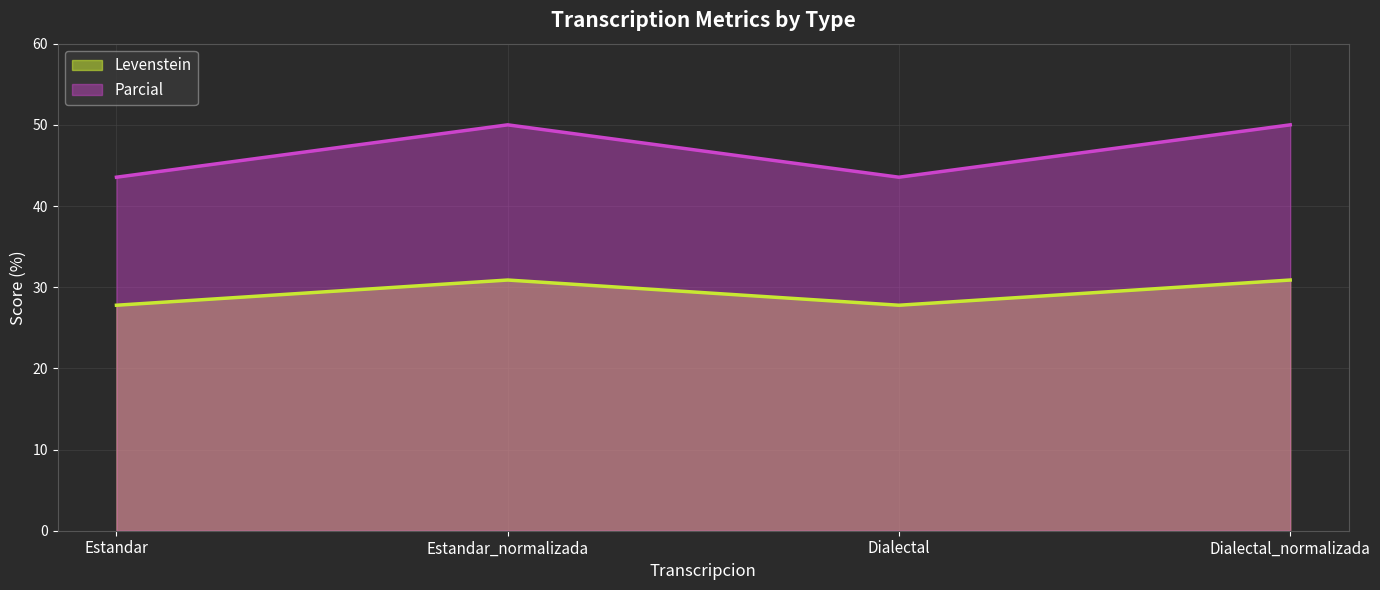

Count the number of categories in the chart.

4